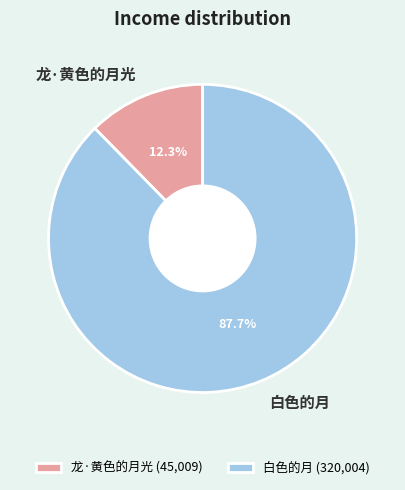

How many slices are in this pie chart?

2